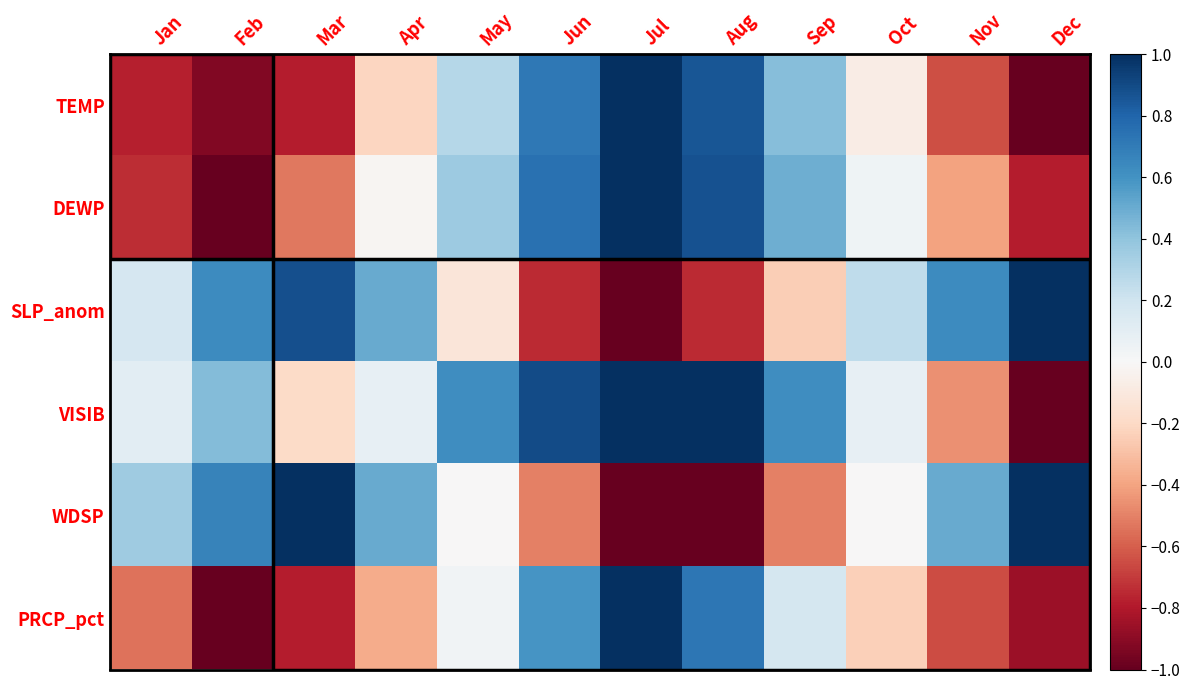

At which category is the sum across all series the highest?

Jul